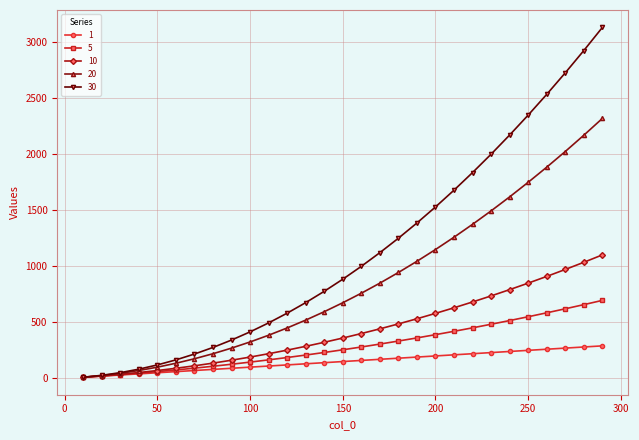

Rank the series by their maximum value, from highest to lowest.

30, 20, 10, 5, 1